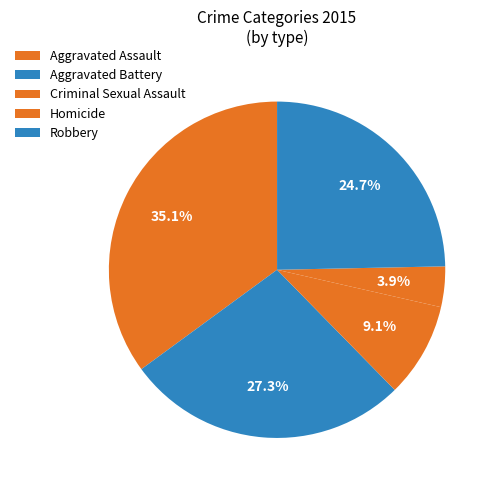

Rank the categories by value from highest to lowest.

Aggravated Assault, Aggravated Battery, Robbery, Criminal Sexual Assault, Homicide